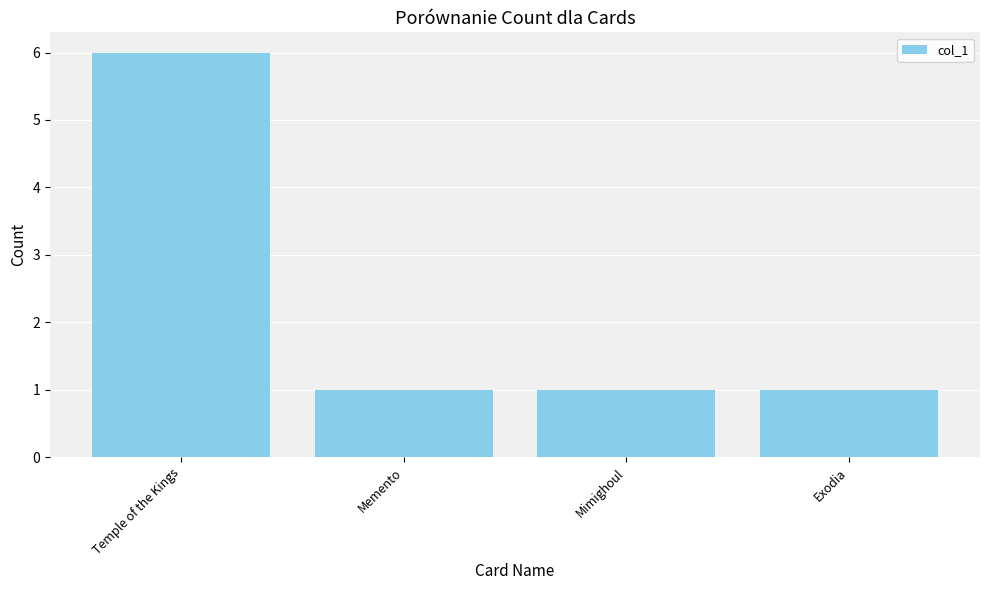

What position from the right is Temple of the Kings?

4